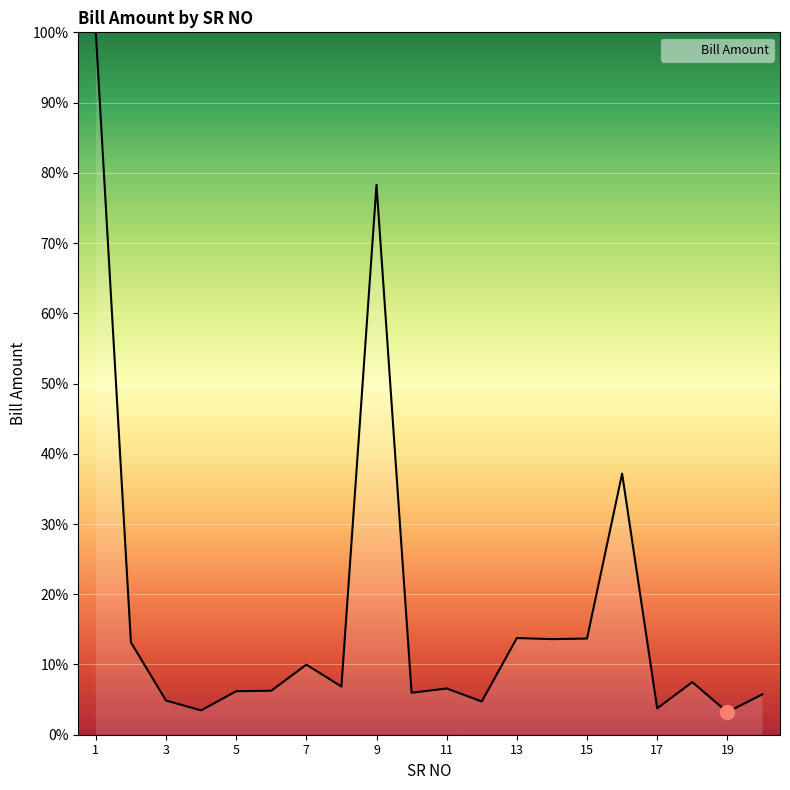

How many lines are shown in the chart?

1